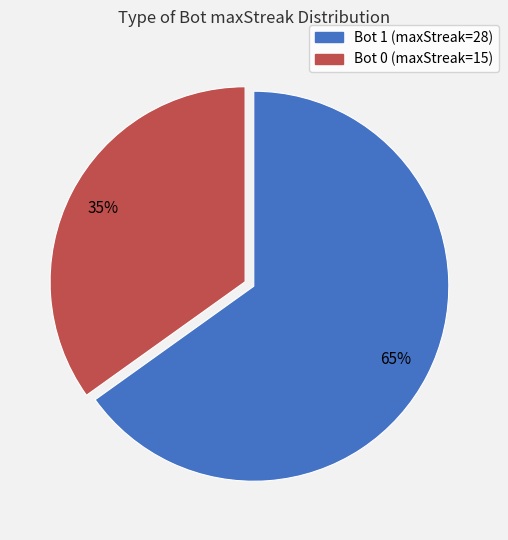

Is Bot 1 the majority of the pie?

Yes